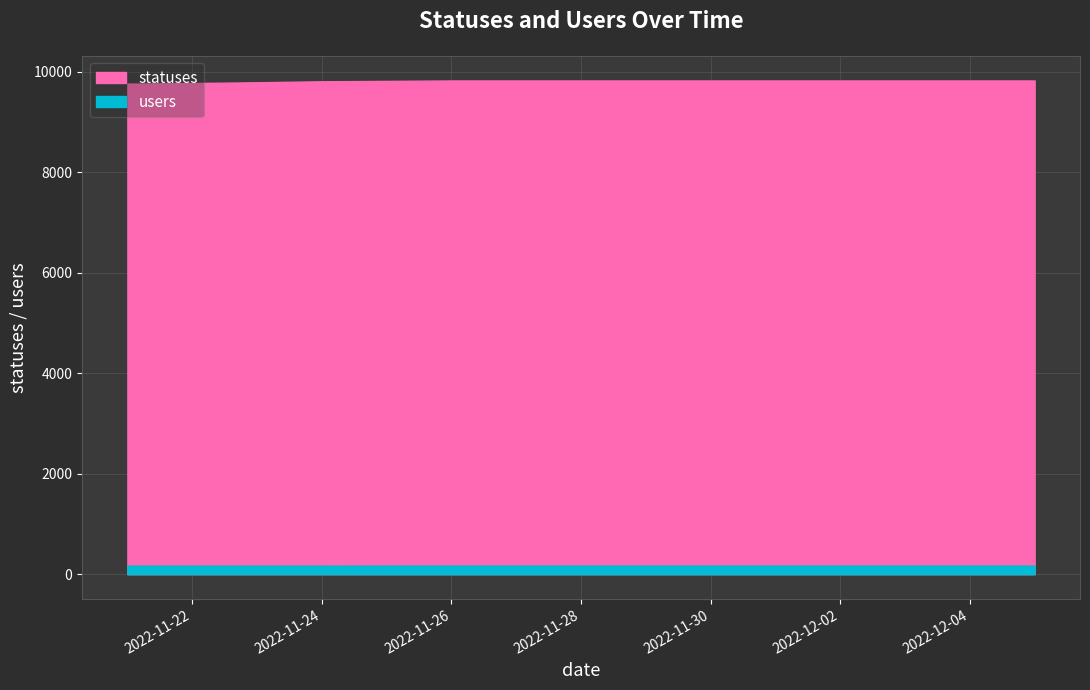

How many lines are shown in the chart?

2